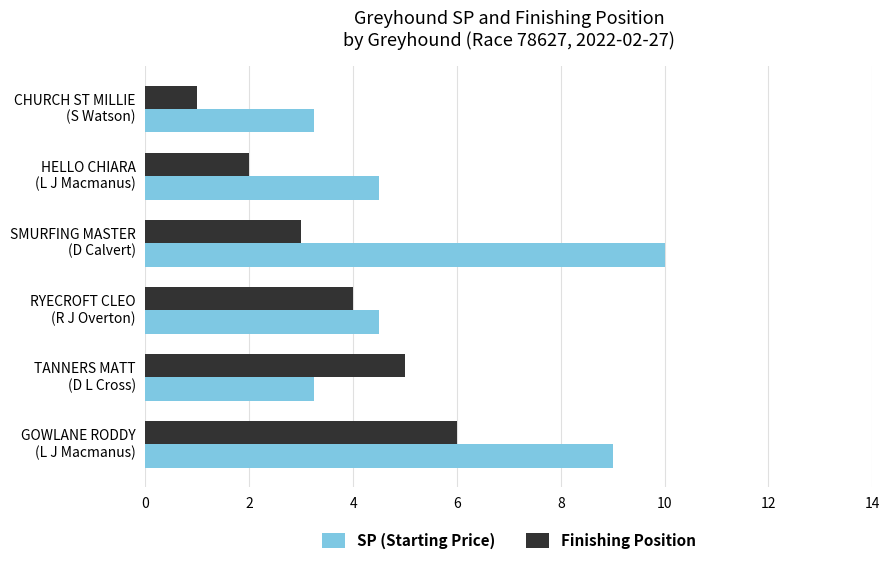

Rank the series by their average value, from highest to lowest.

SP (Starting Price), Finishing Position